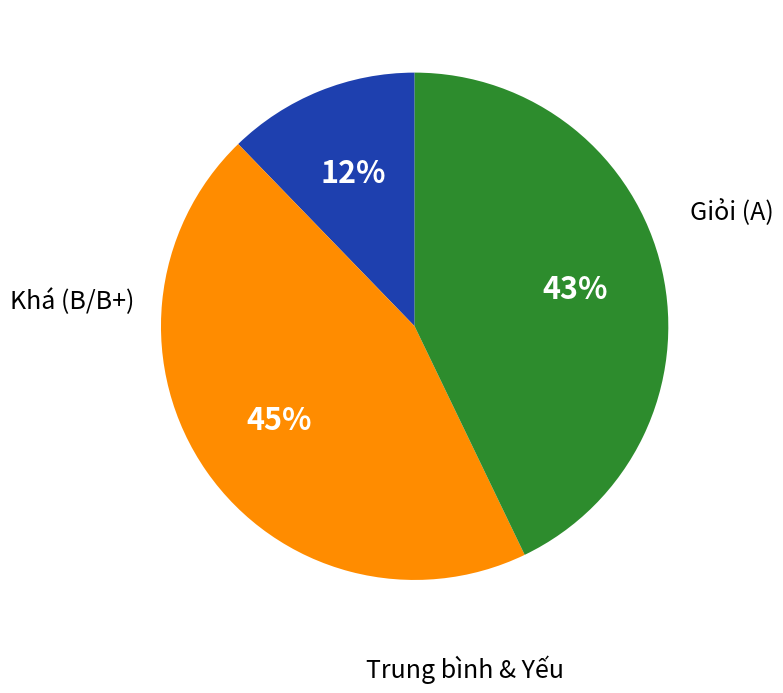

To the nearest percent, what is the difference between the largest and smallest slice percentages?

33%